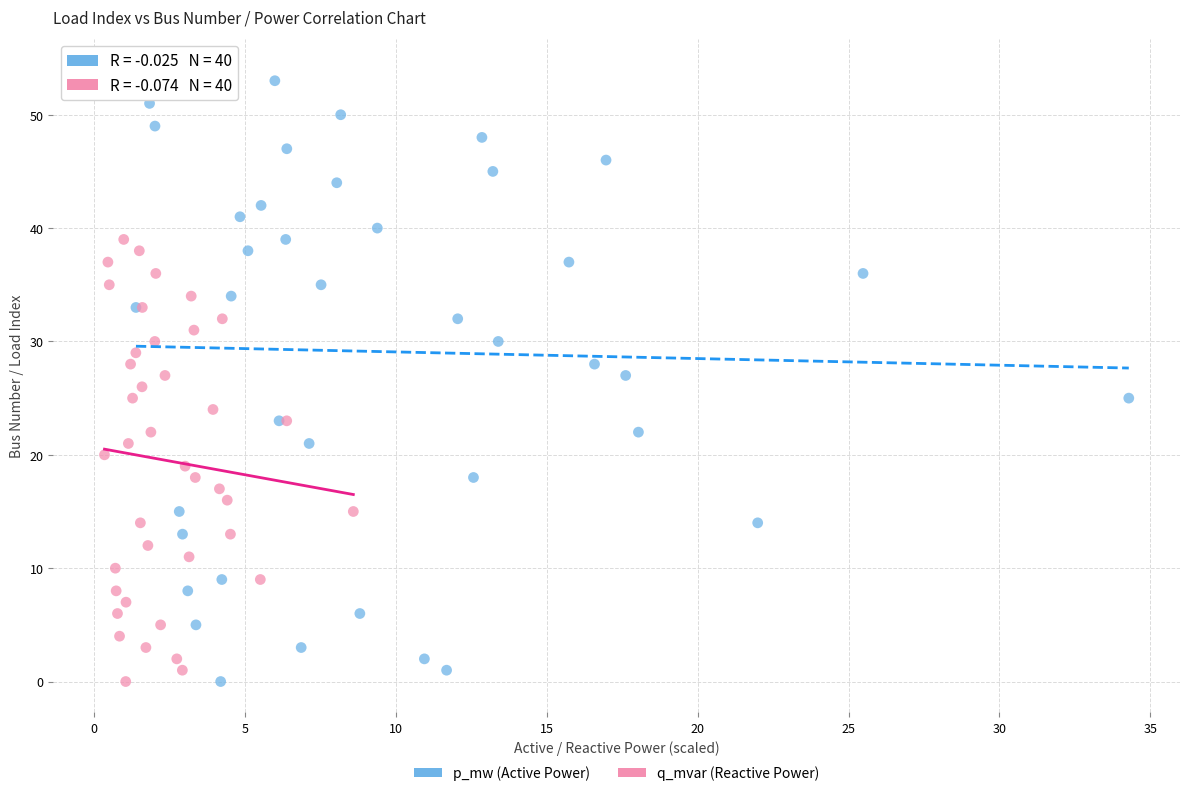

Which series has the largest Y range (max minus min)?

p_mw (Active Power)